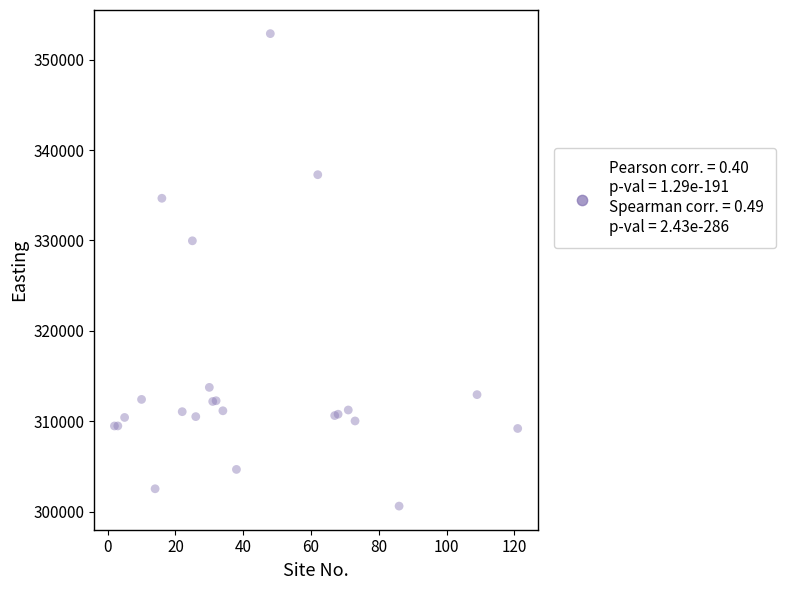

What Y value in the scatter plot is closest to 326749?

329963